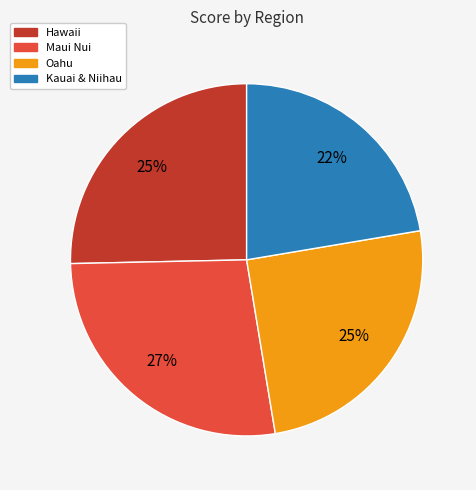

How many segments does this pie chart have?

4